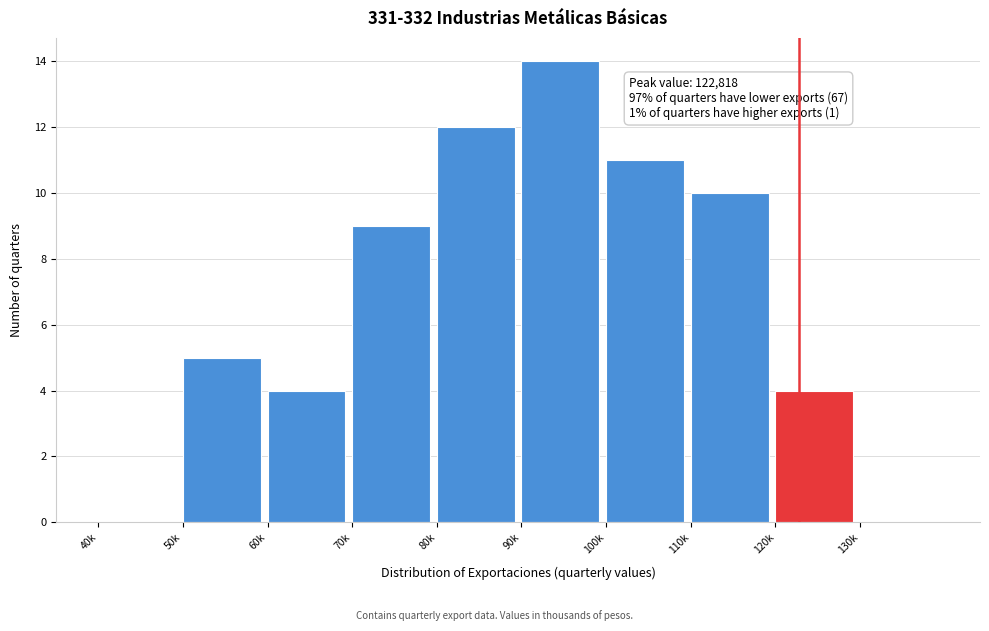

Reading right to left, list all the values displayed in this chart.

130k=0	120k=4	110k=10	100k=11	90k=14	80k=12	70k=9	60k=4	50k=5	40k=0